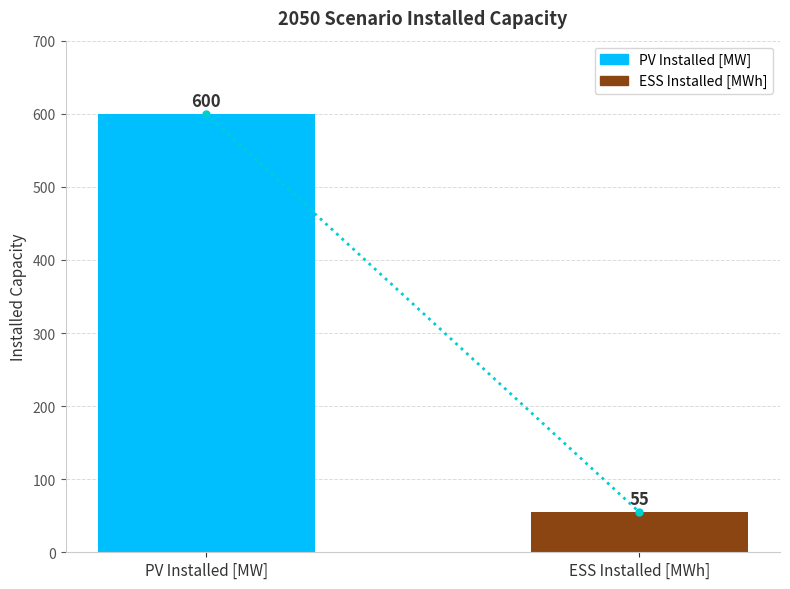

Reading left to right, what are all the values shown in this chart?

PV Installed [MW]=600	ESS Installed [MWh]=55